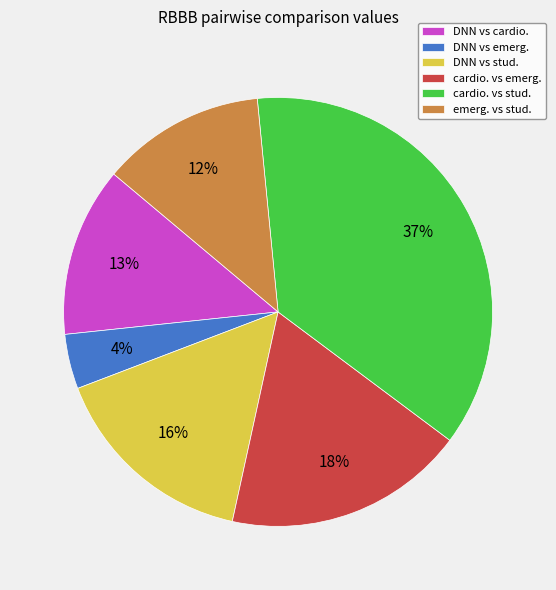

To the nearest percent, what percentage of the pie is emerg. vs stud.?

12%